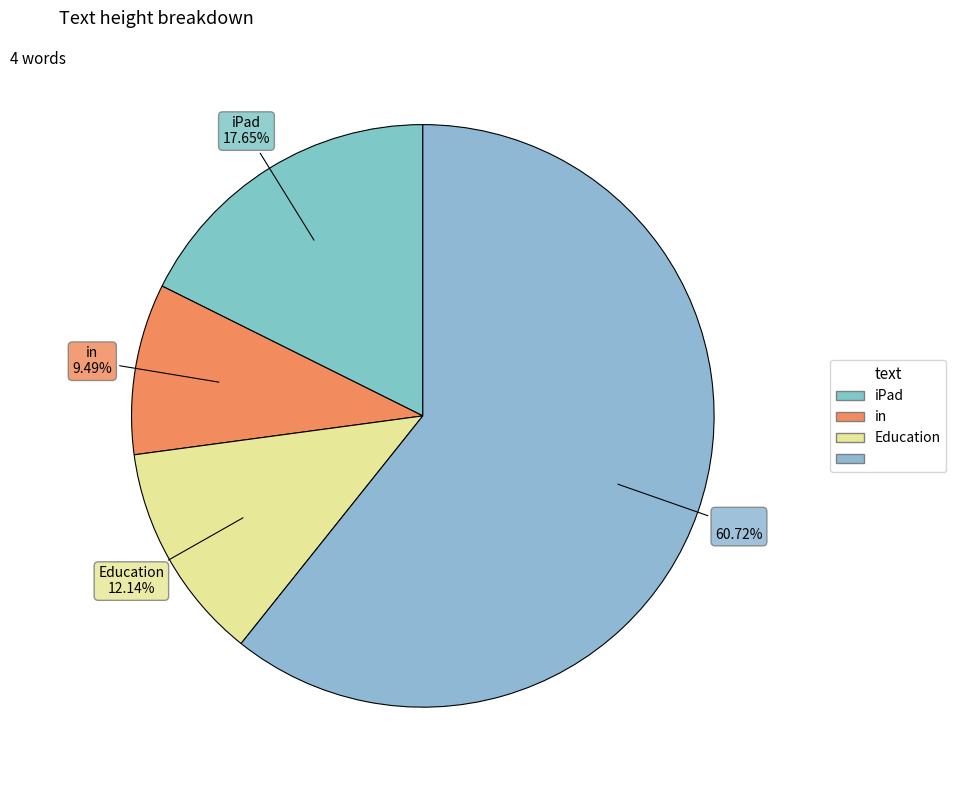

Rank the categories by value from highest to lowest.

 , iPad, Education, in